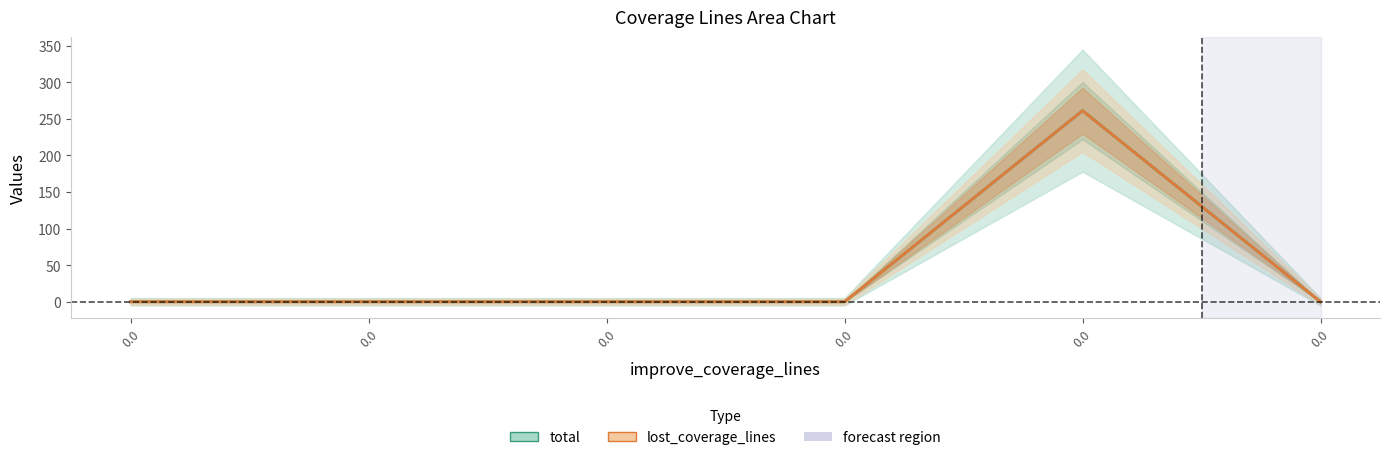

Is this an area chart (filled region under the line)?

No